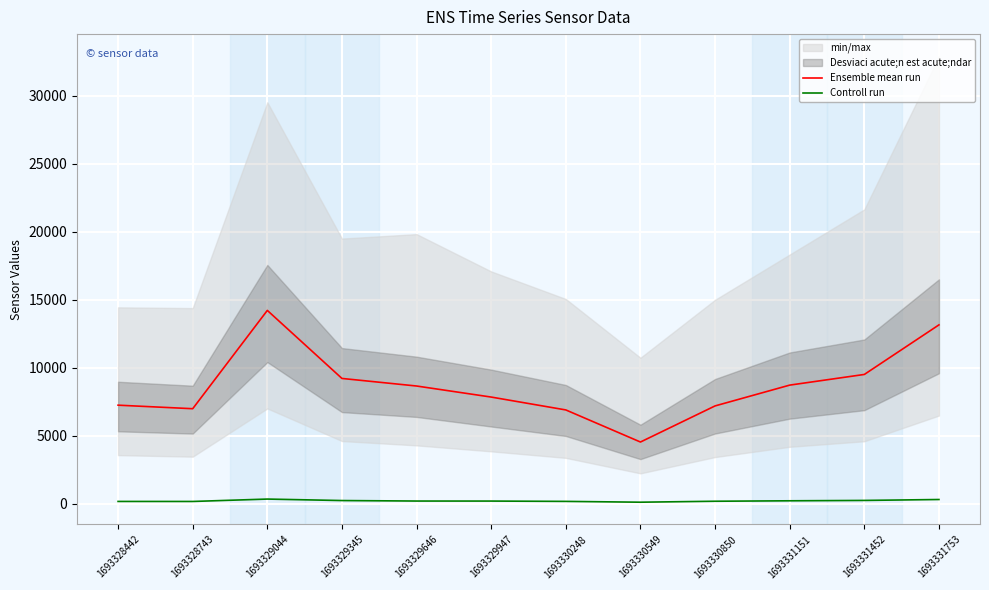

Between 1693331151 and 1693330850, which is larger?

1693331151